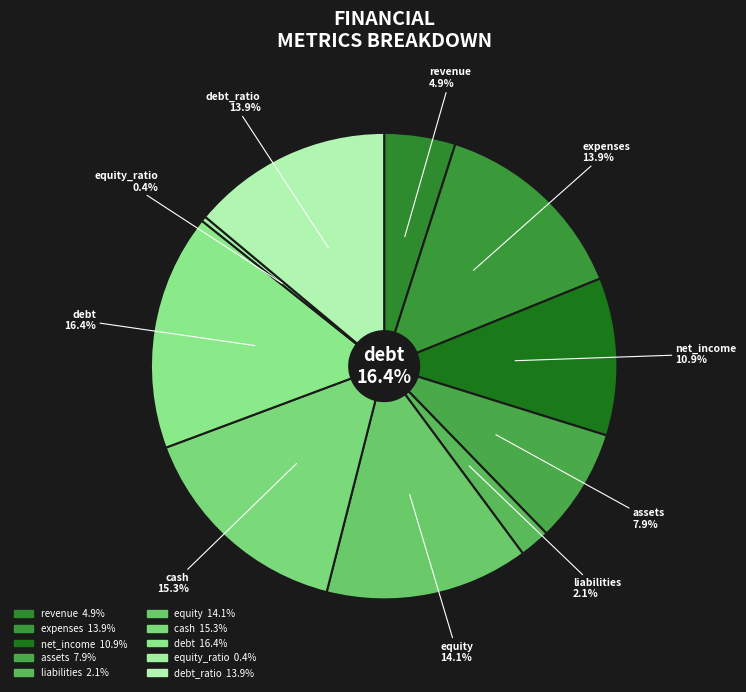

To the nearest percent, what is the difference between the debt_ratio and net_income slice percentages?

3%